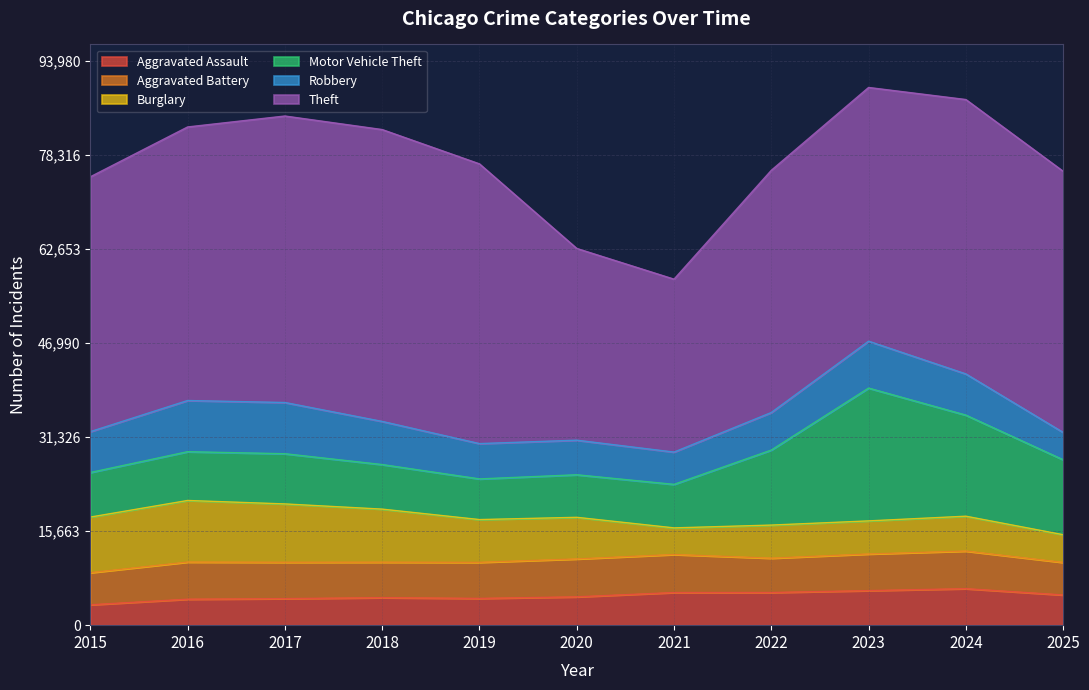

True or false: Aggravated Battery and Aggravated Assault intersect in this chart.

False